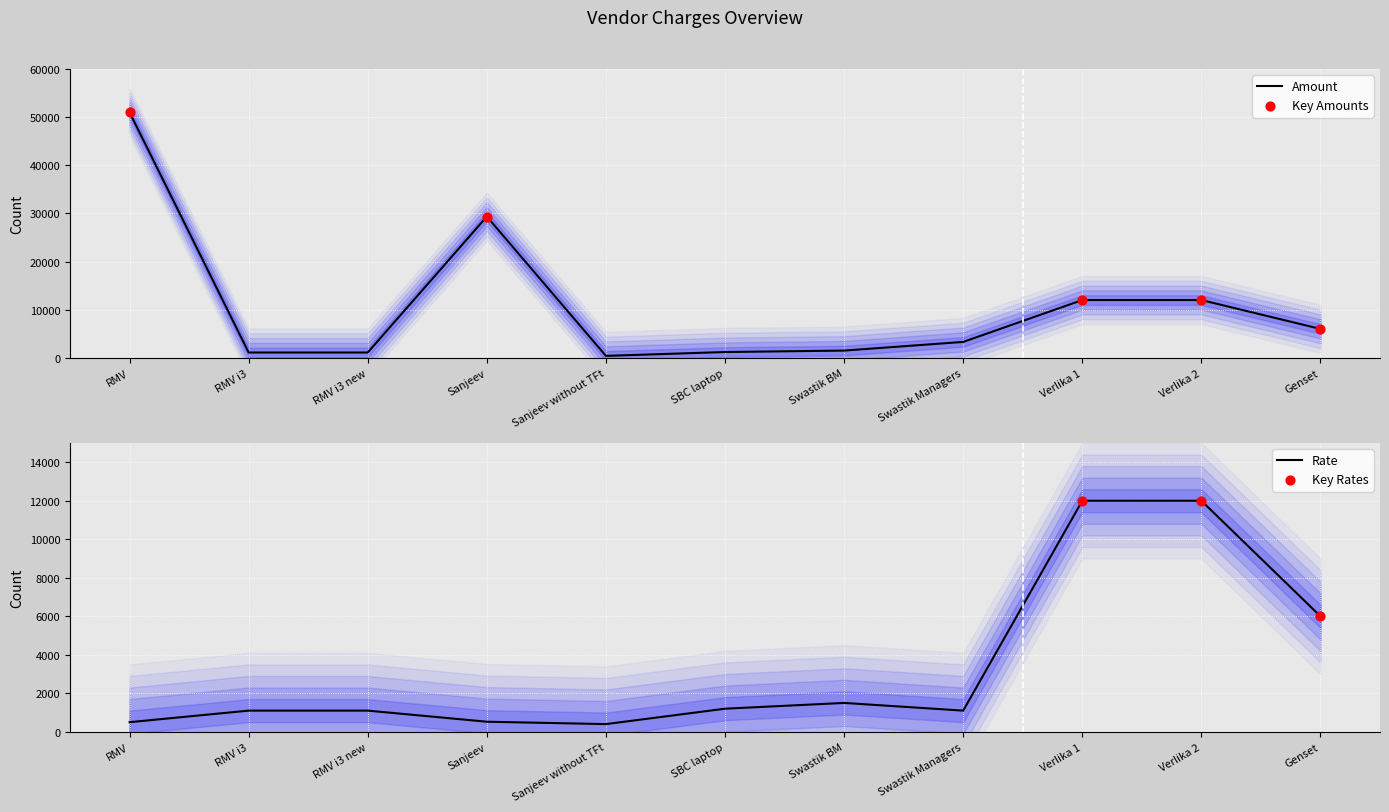

Is the value of Amount at SBC laptop greater than the value of Rate at Sanjeev?

Yes